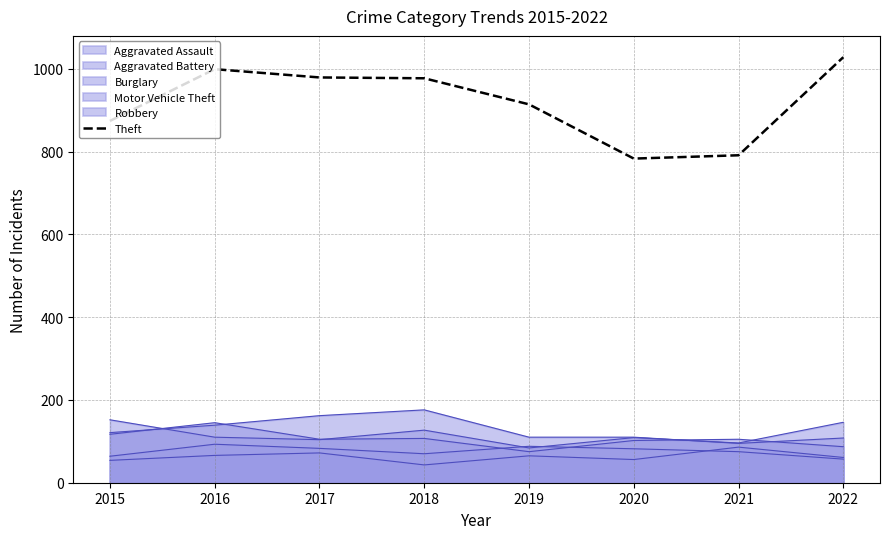

Does the chart display data point markers on the line(s)?

No